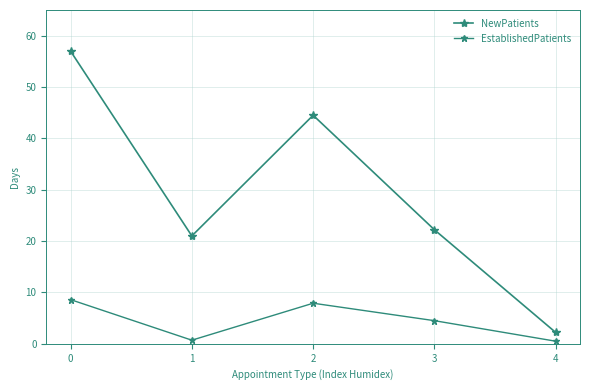

Reading right to left, extract all data points from this chart.

NewPatients: 2.2	22.2	44.5	21.0	57.0
EstablishedPatients: 0.5	4.5	7.9	0.7	8.6